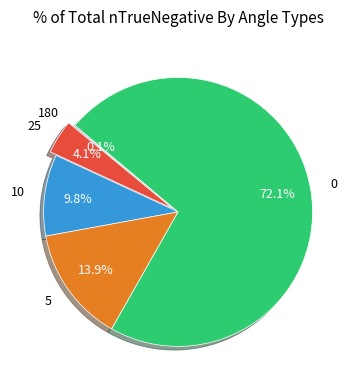

What is the ratio of the value at 10 to the value at 5?

0.7